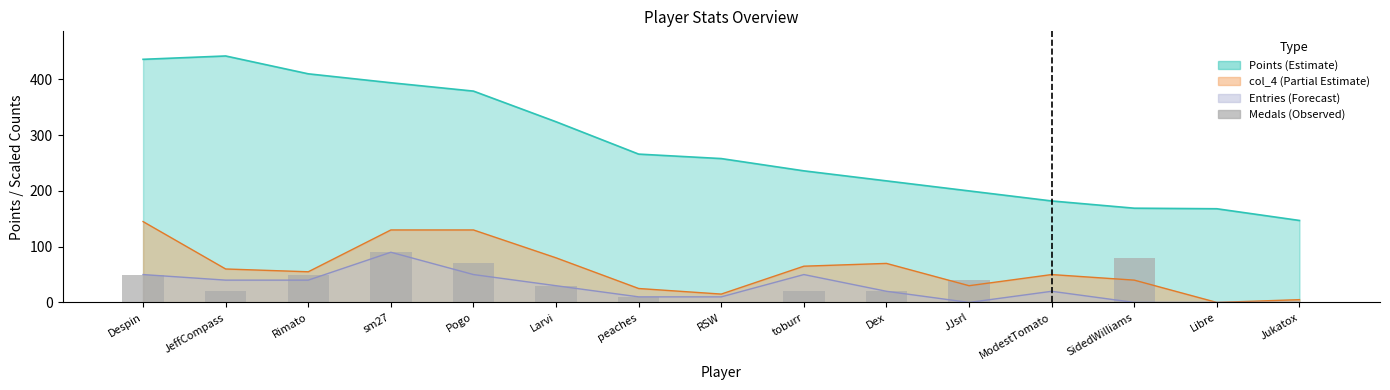

How many values are below 20?

5